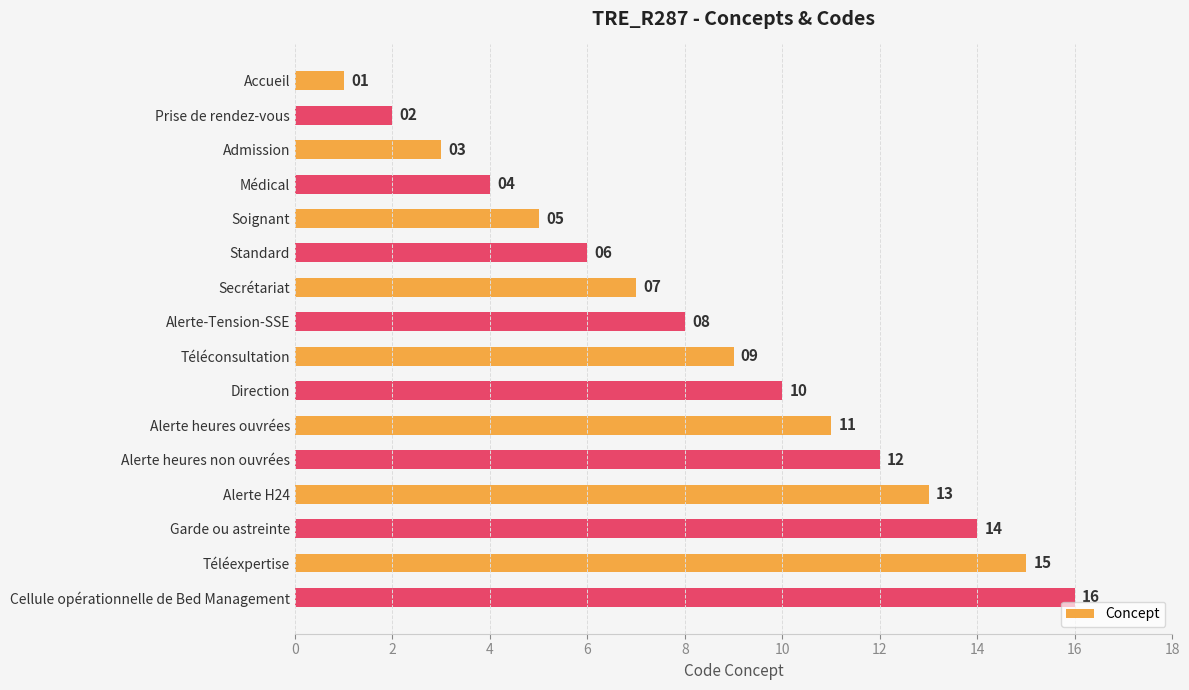

True or false: the data shows 12 at Alerte-Tension-SSE.

False